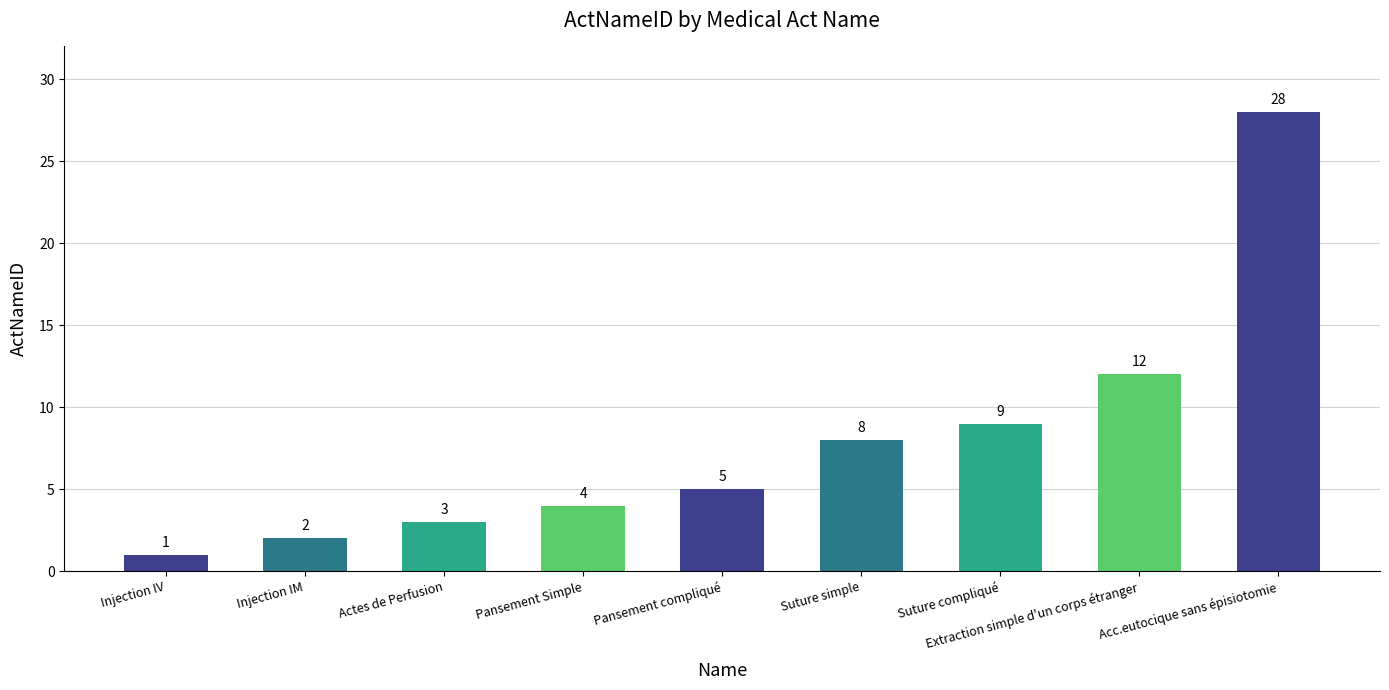

At which label is the value closest to 14?

Extraction simple d'un corps étranger